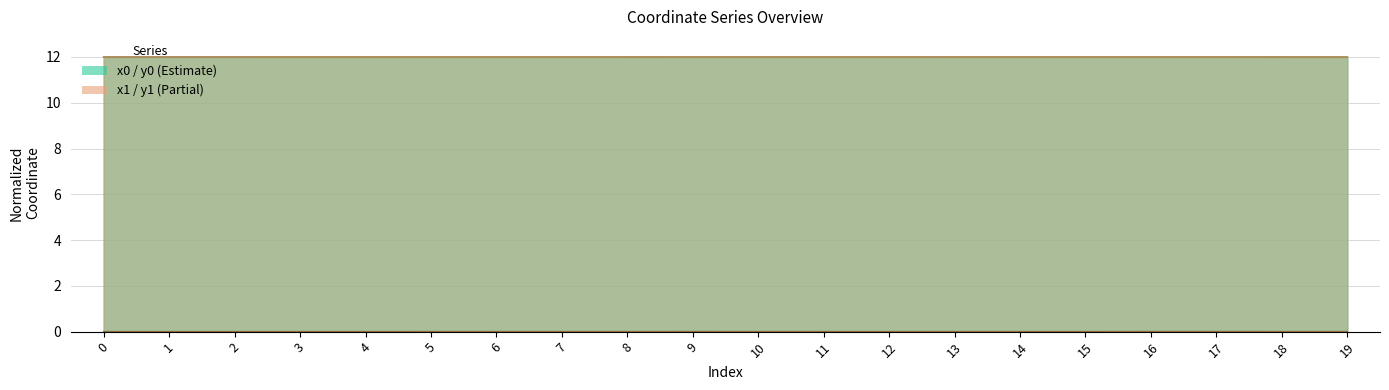

What is the maximum value shown in the chart?

12.0